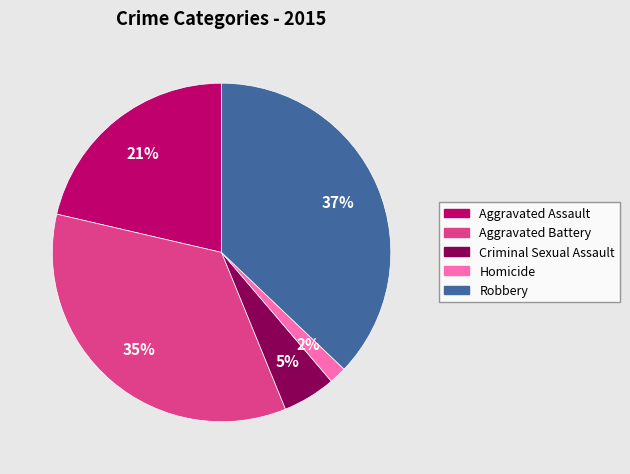

The Homicide slice represents 2% of the pie. True or false?

True